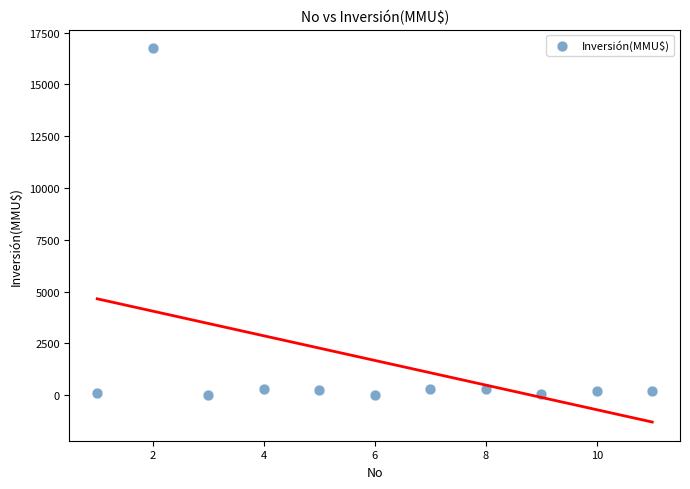

What is the range of X values (max minus min)?

10